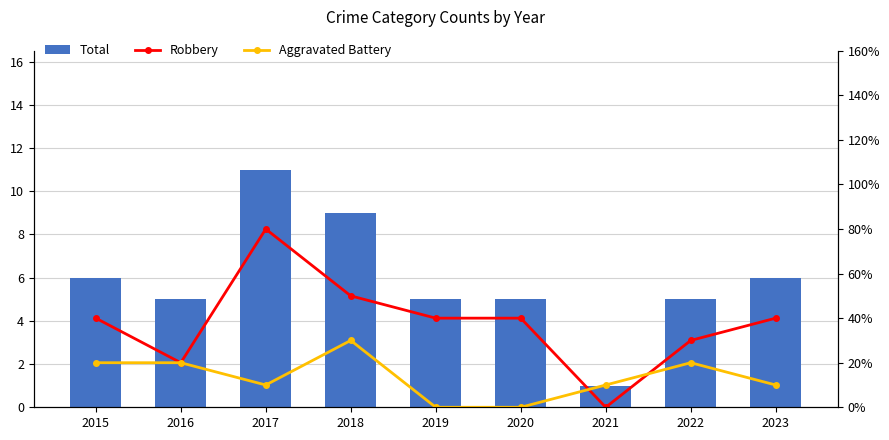

Where is Total nearest to the value 6?

2015